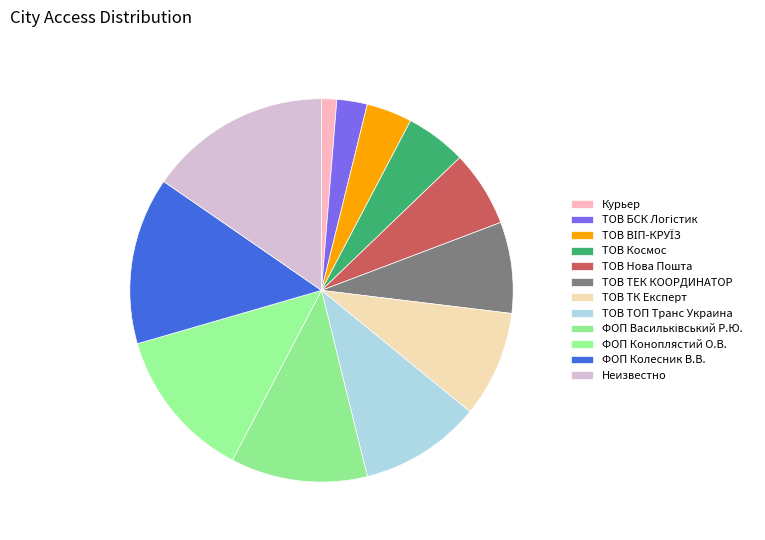

What is the total percentage of ТОВ ТОП Транс Украина and Неизвестно?

25.6%